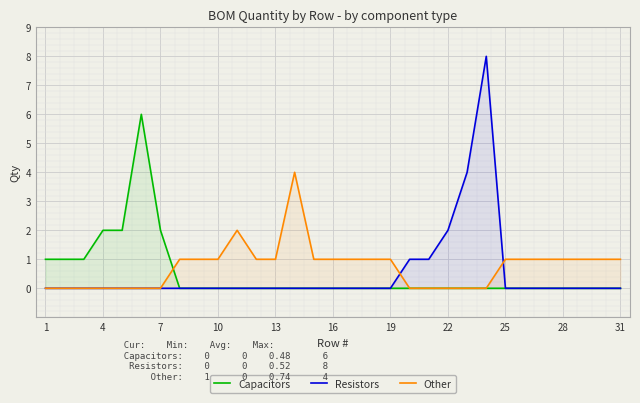

Which series has the largest range (max minus min)?

Resistors